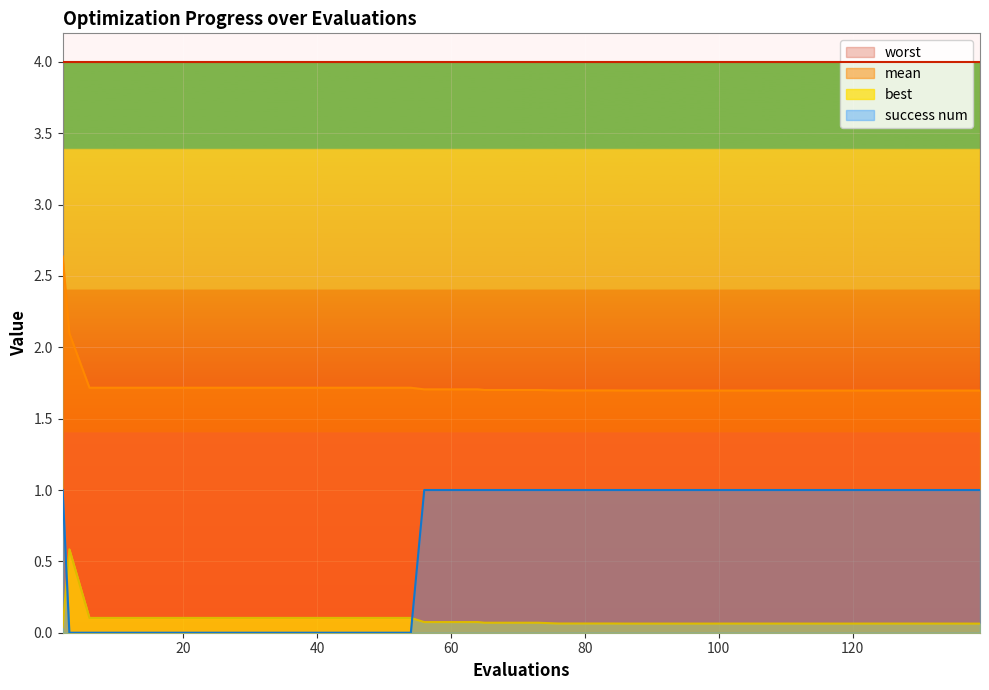

What is the maximum value for worst?

4.0